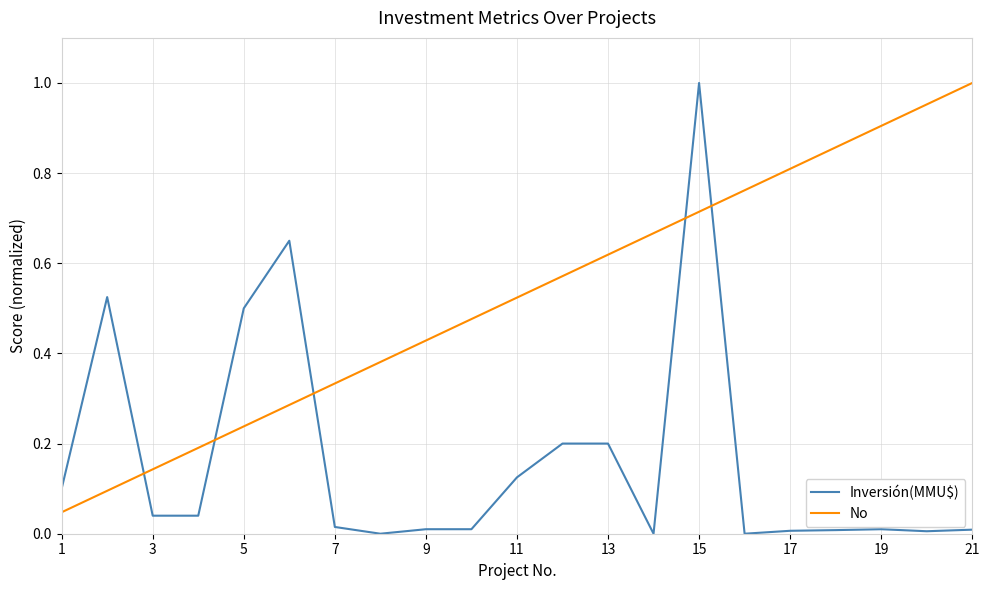

Which series has the largest range (max minus min)?

Inversión(MMU$)